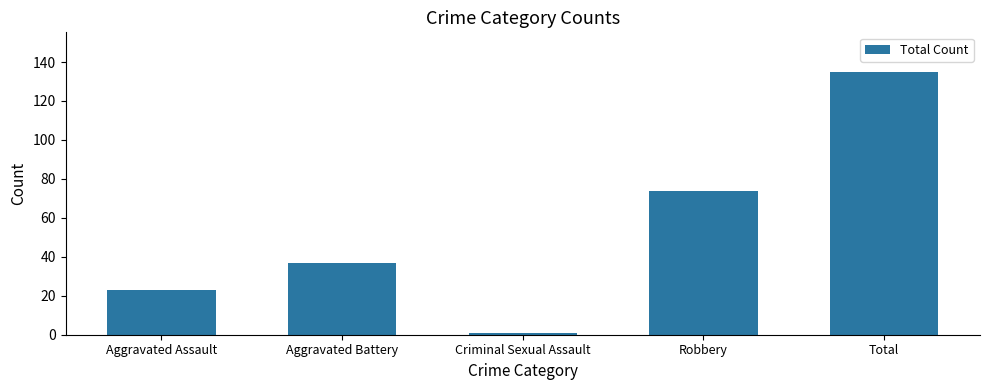

Count the number of categories in the chart.

5